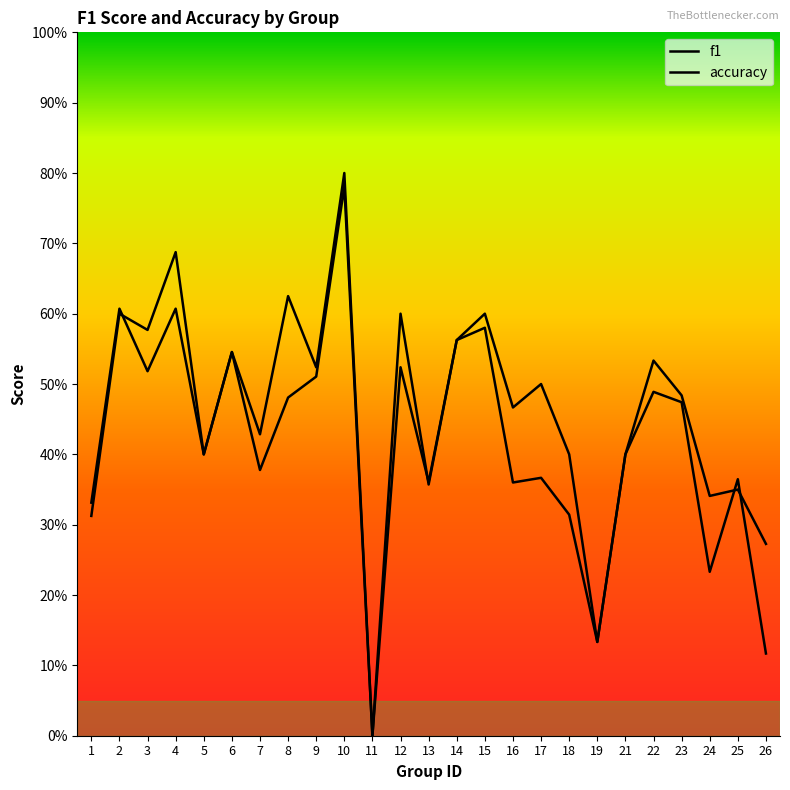

How many values in the f1 series exceed 0?

24